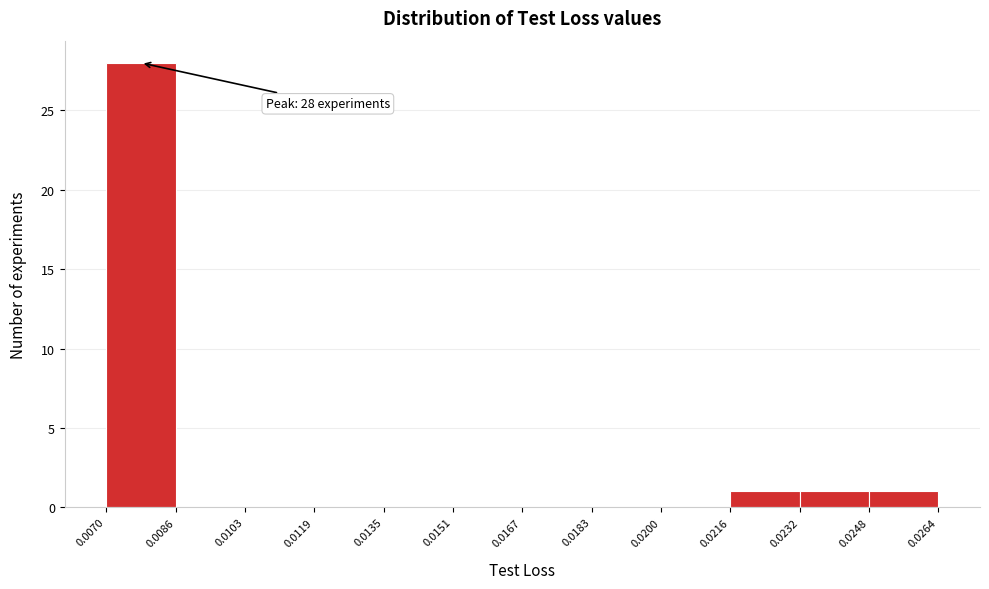

Which range on the x-axis has the tallest bar?

0.0070 to 0.0086